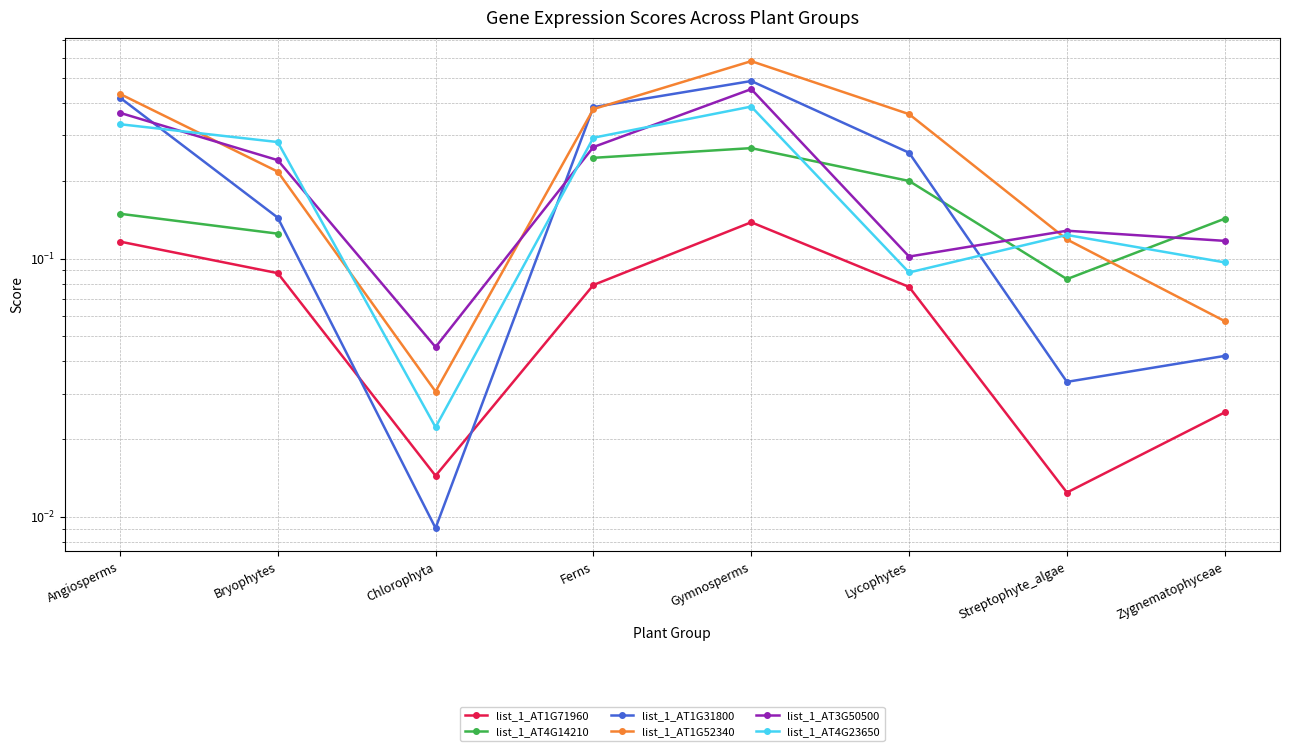

What position from the right is Bryophytes?

7